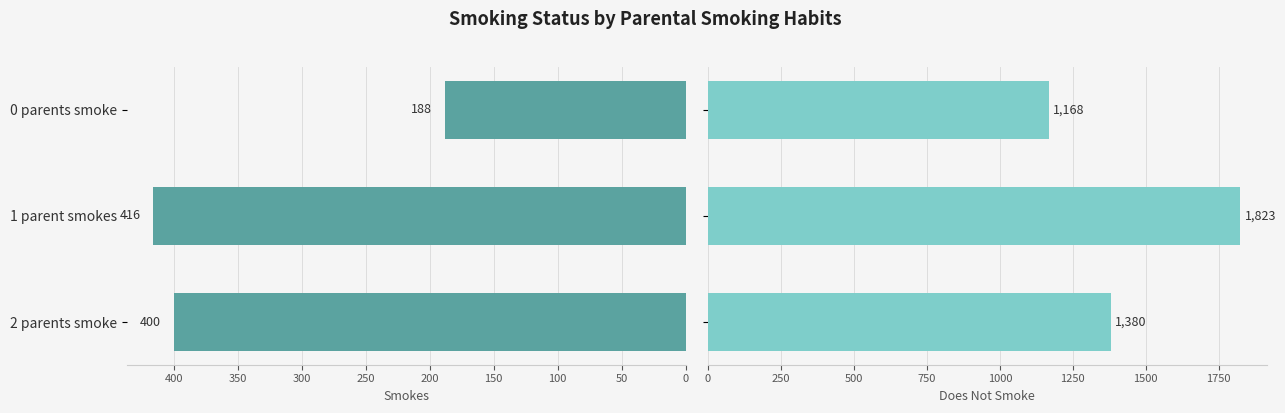

Rank the series at 0 parents smoke from lowest to highest value.

smokes, does not smoke